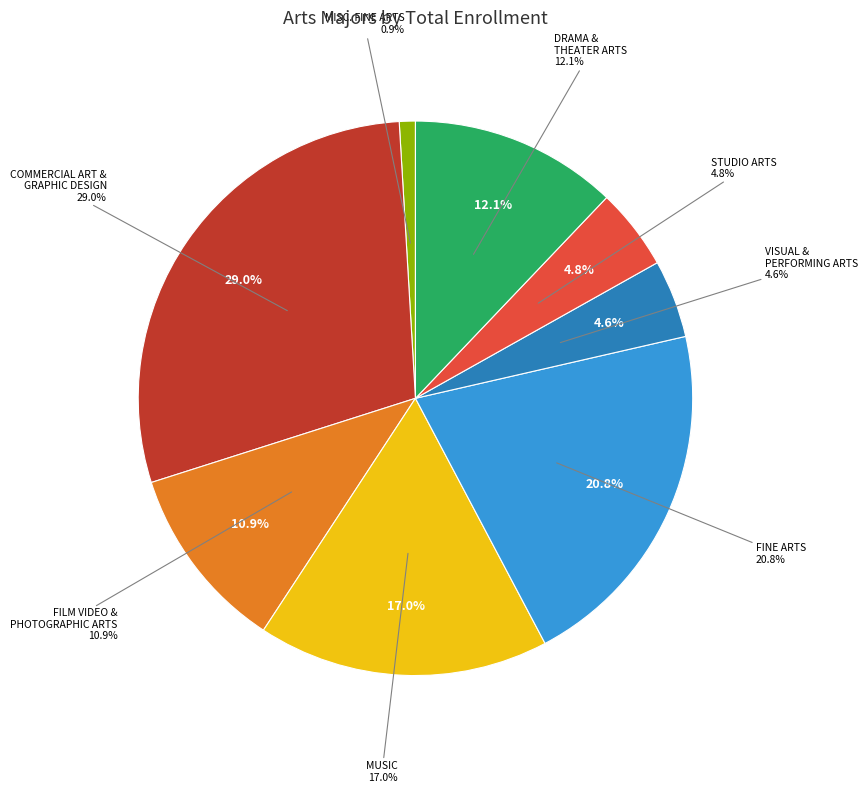

Is it true that DRAMA AND THEATER ARTS is 17% of the pie?

False